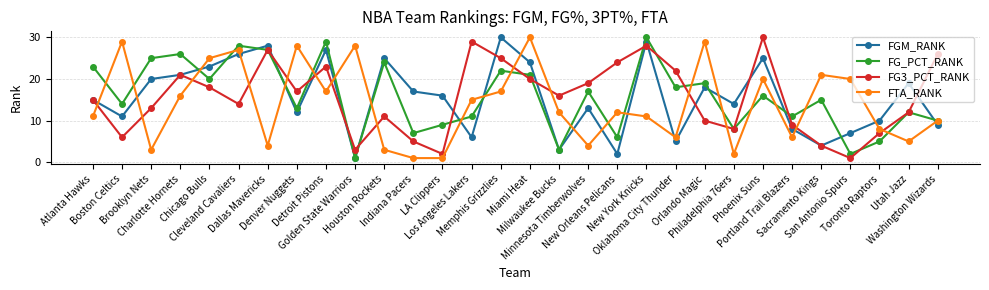

Is this an area chart (filled region under the line)?

No